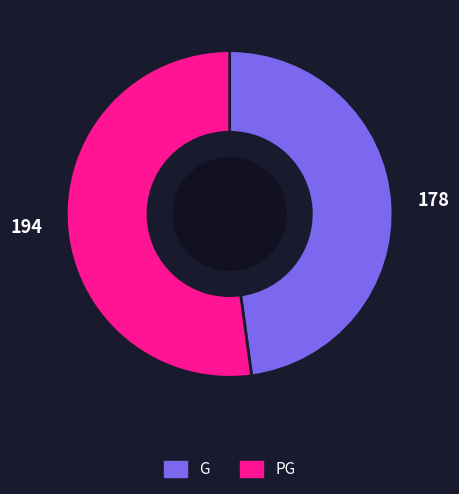

Count the number of slices in the pie.

2